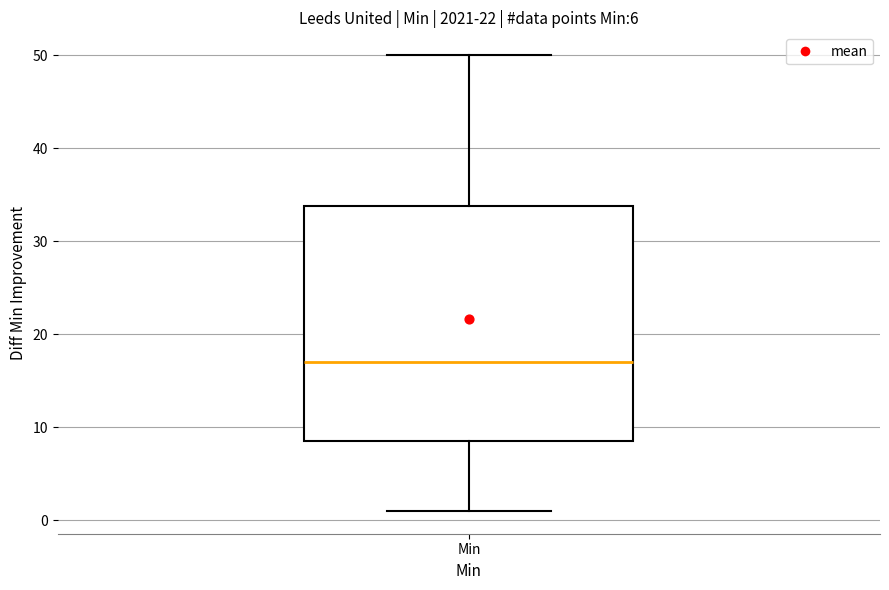

Where does the lower whisker of the box for Min end on the y-axis? The values are not printed on the chart, so give them approximately, as read against the axis.

1